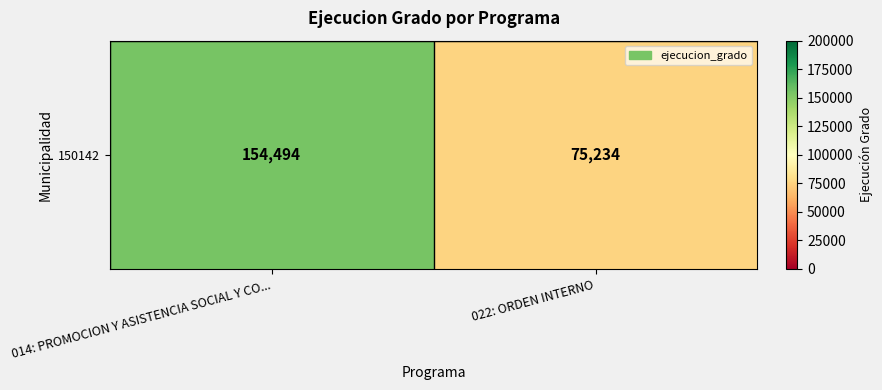

Rank the categories by value from highest to lowest.

014: PROMOCION Y ASISTENCIA SOCIAL Y CO..., 022: ORDEN INTERNO